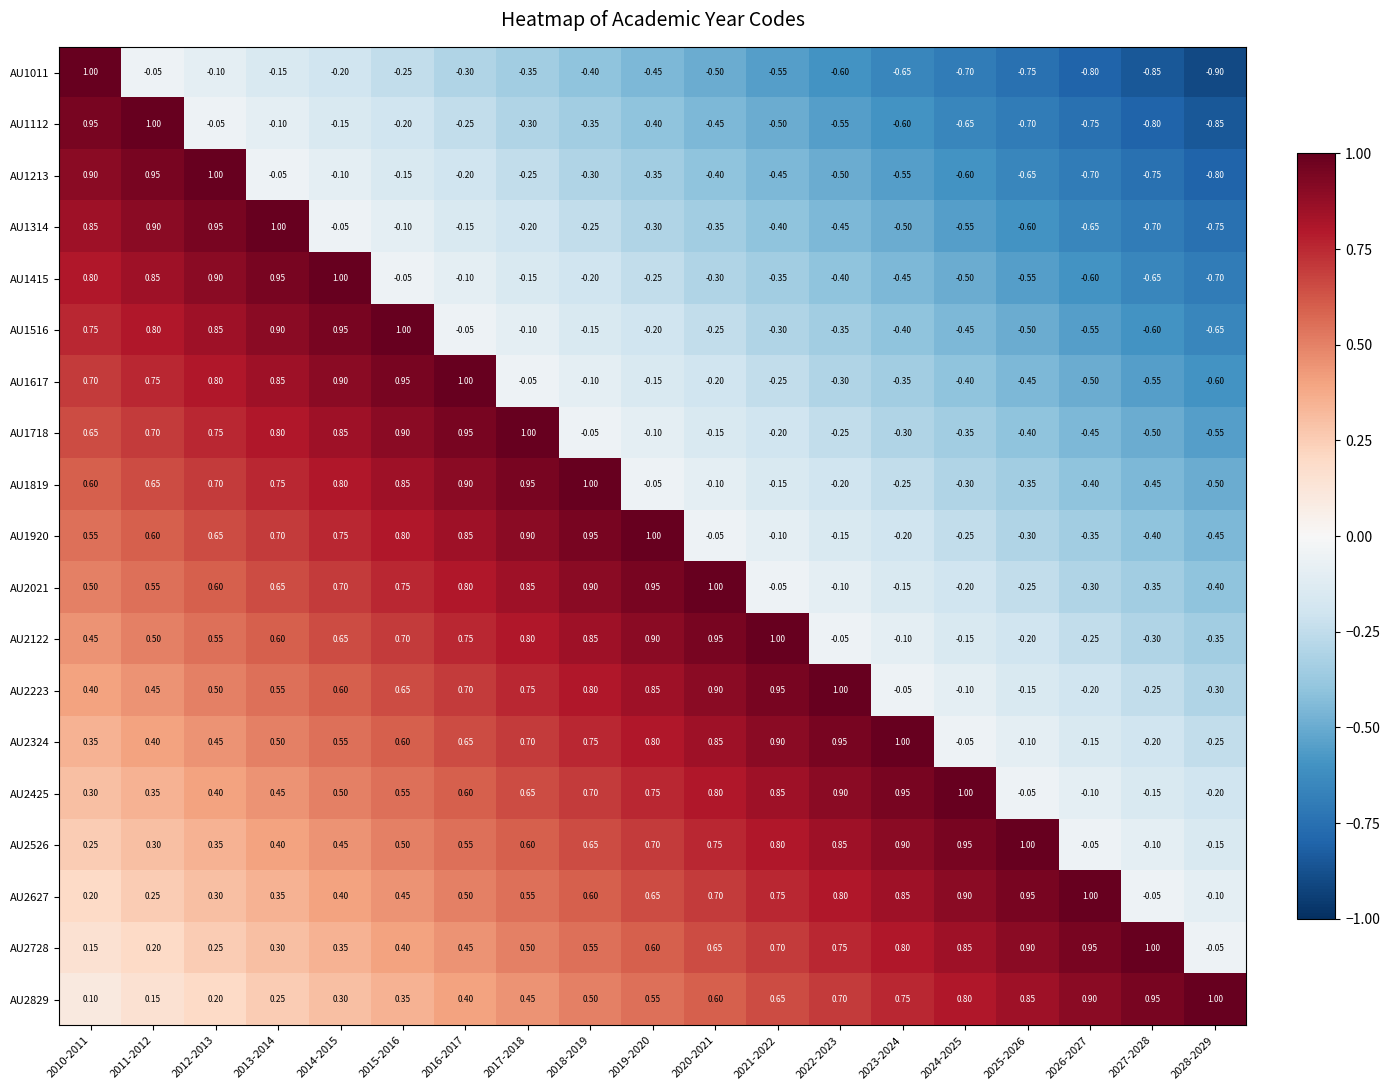

Is the value of AU1011 at 2012-2013 greater than the value of AU2021 at 2018-2019?

No